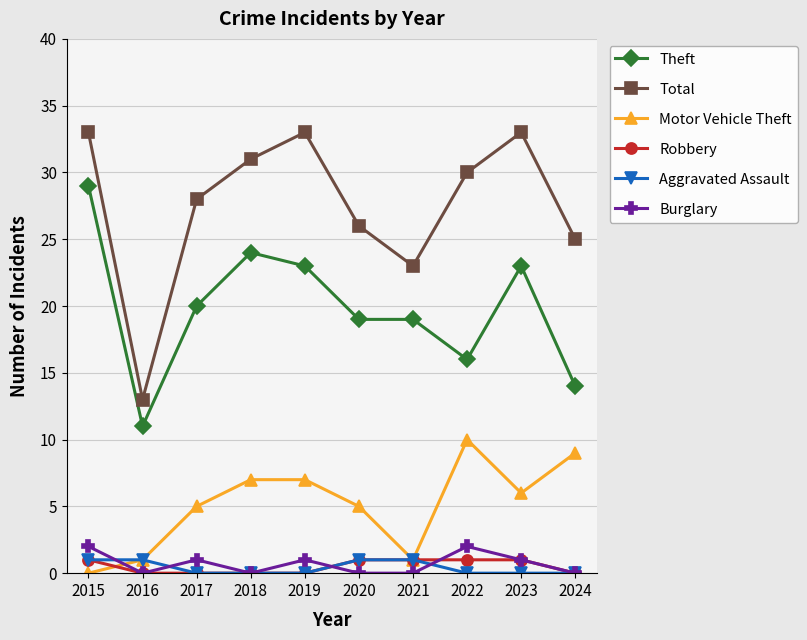

How many lines are shown in the chart?

6